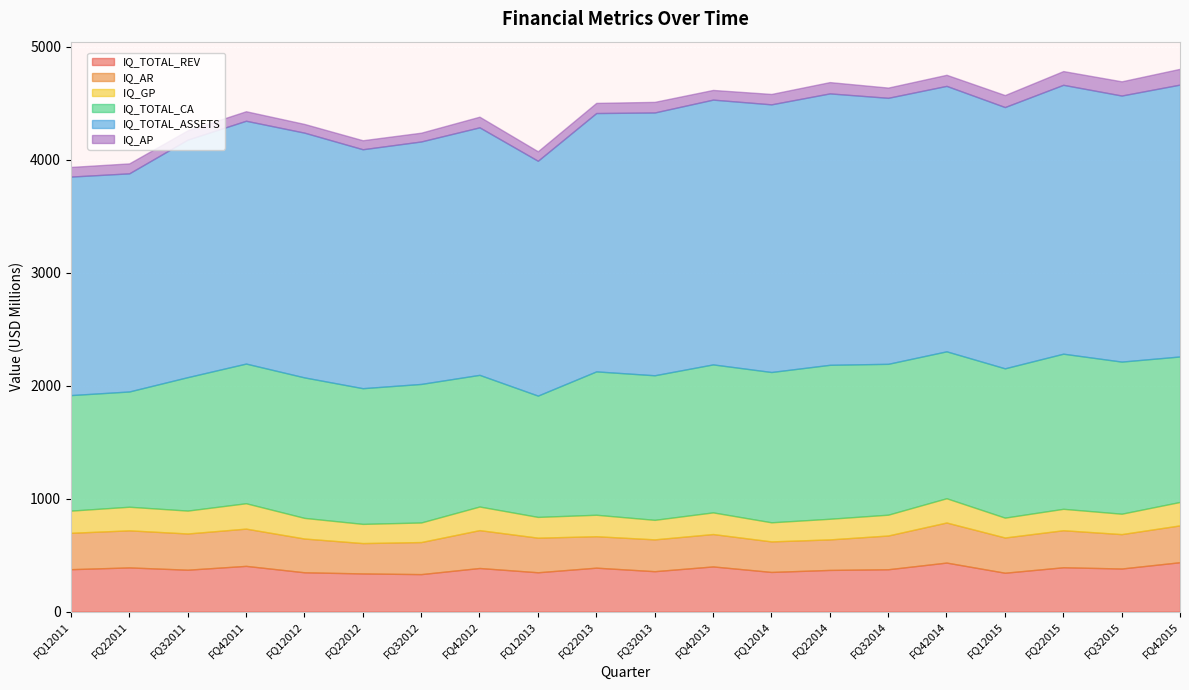

What is the highest value of the IQ_TOTAL_CA series?

1372.9